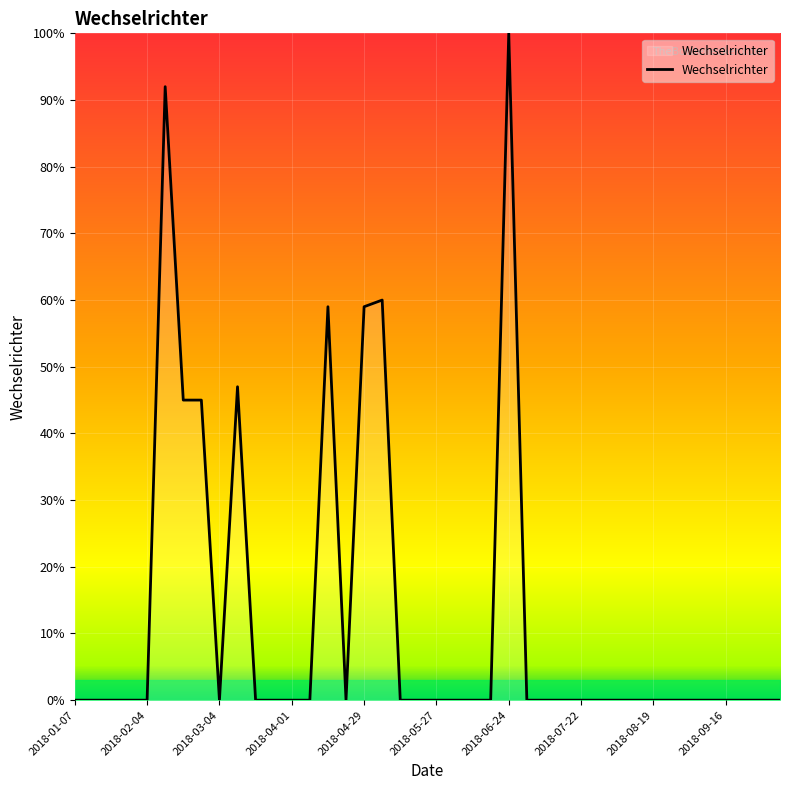

What is the maximum value shown in the chart?

100